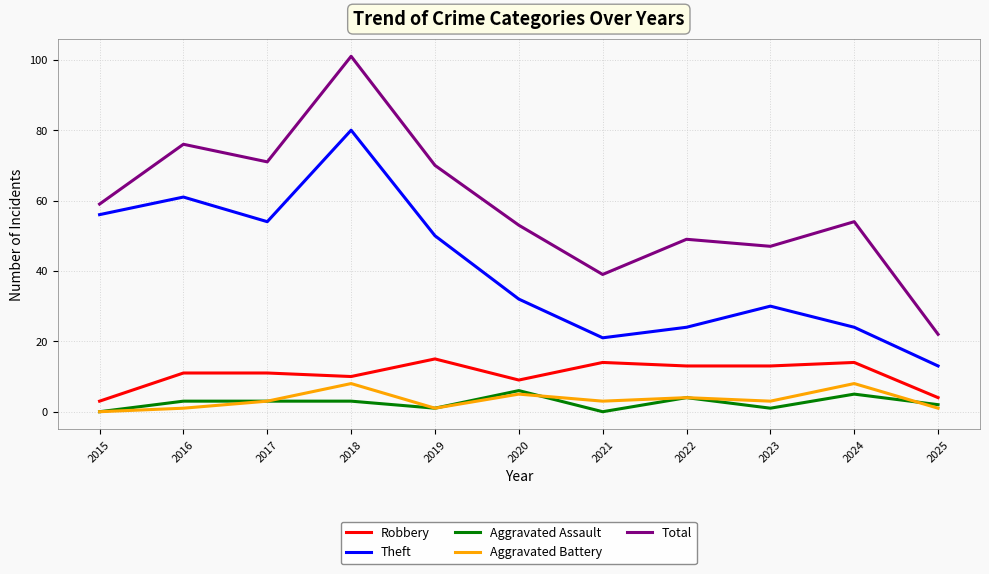

The value of Total at 2016 is 49. True or false?

False